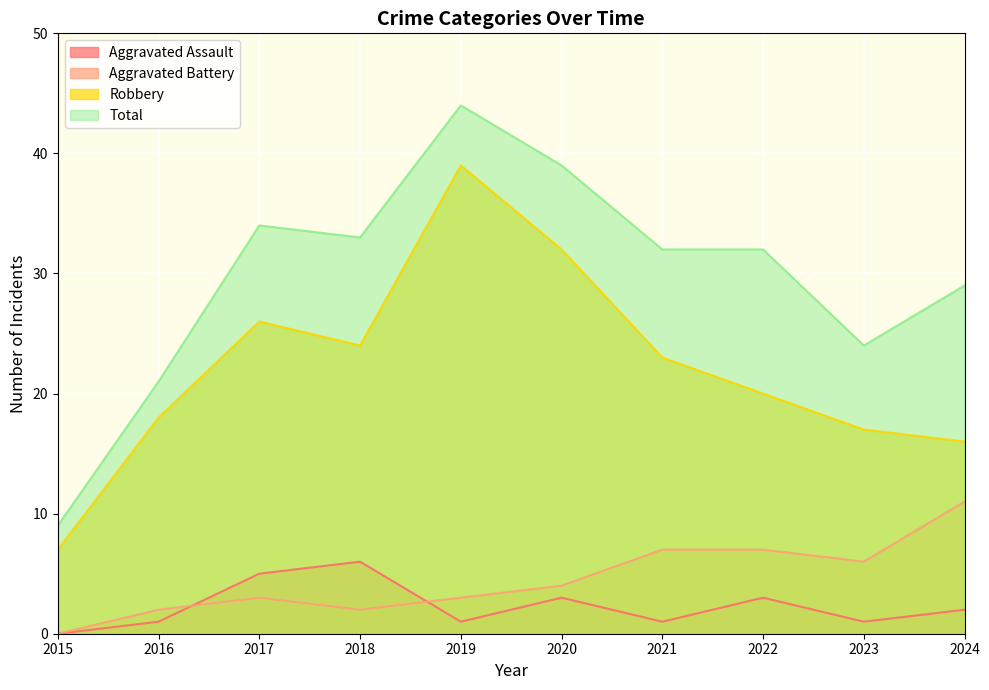

How many lines are shown in the chart?

4